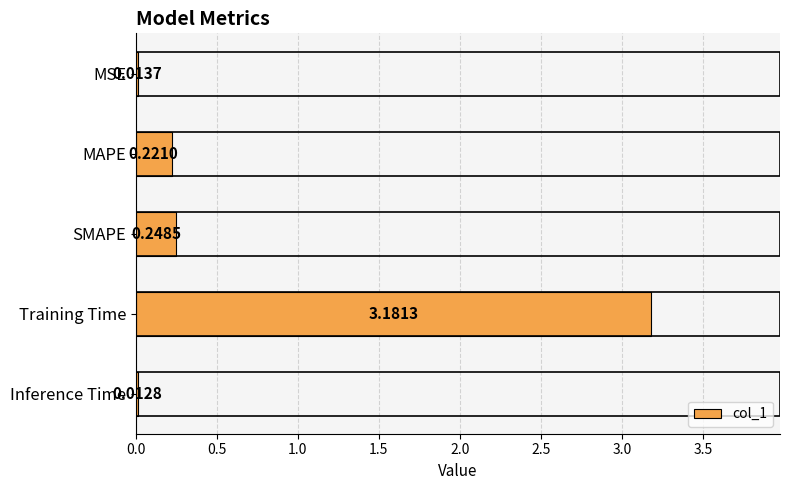

Between MAPE and MSE, which is larger?

MAPE